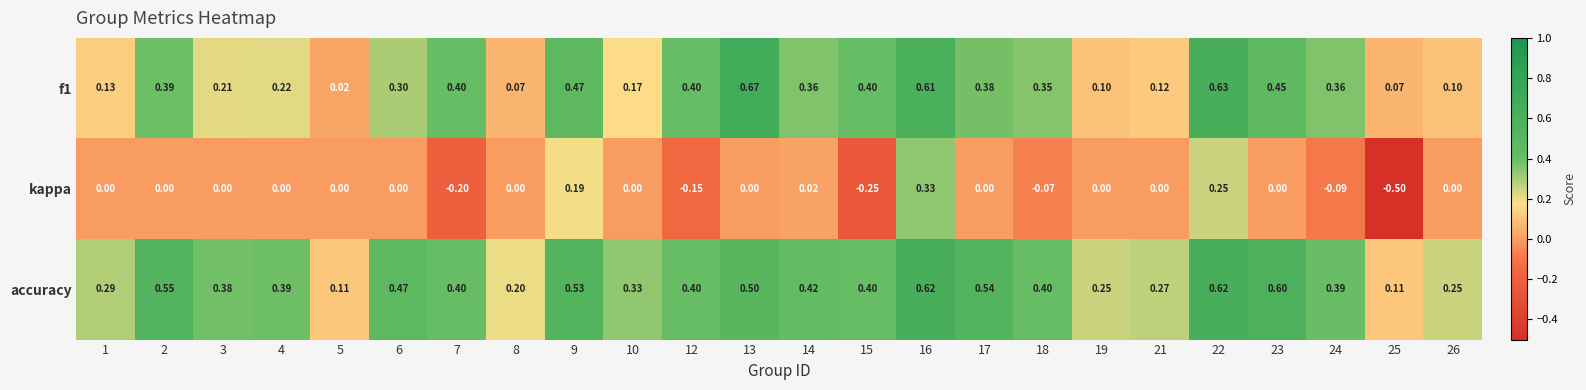

Which series has the largest total across all categories?

accuracy